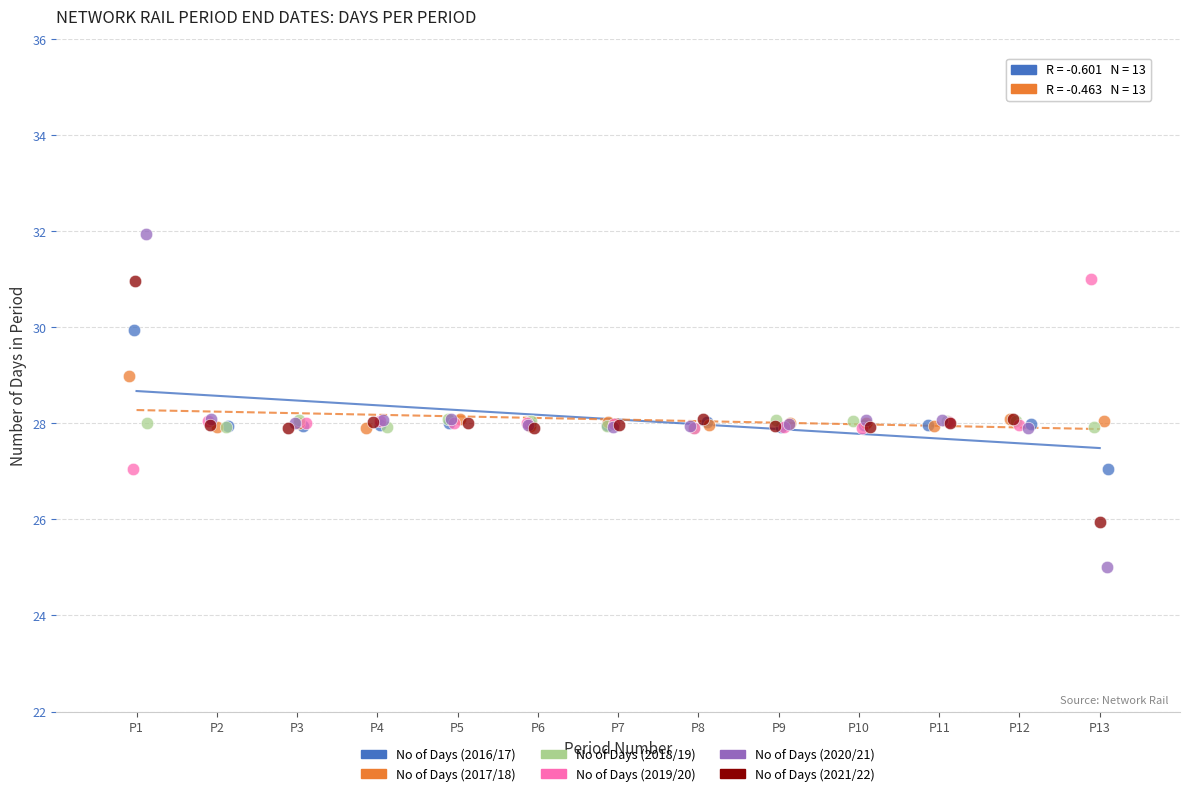

Which series reaches the minimum Y coordinate?

No of Days (2020/21)